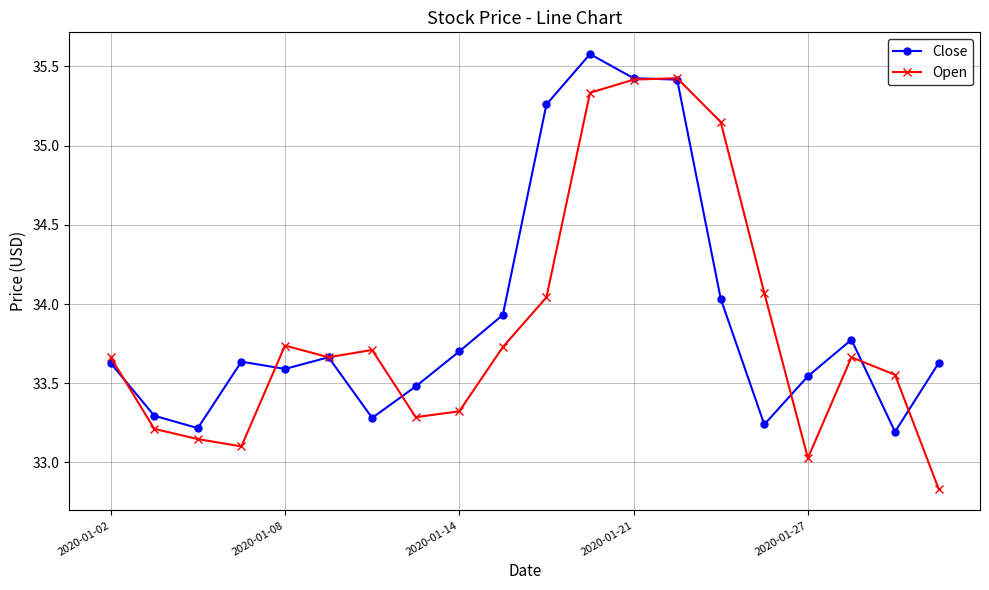

Which series has the widest spread of values?

Open